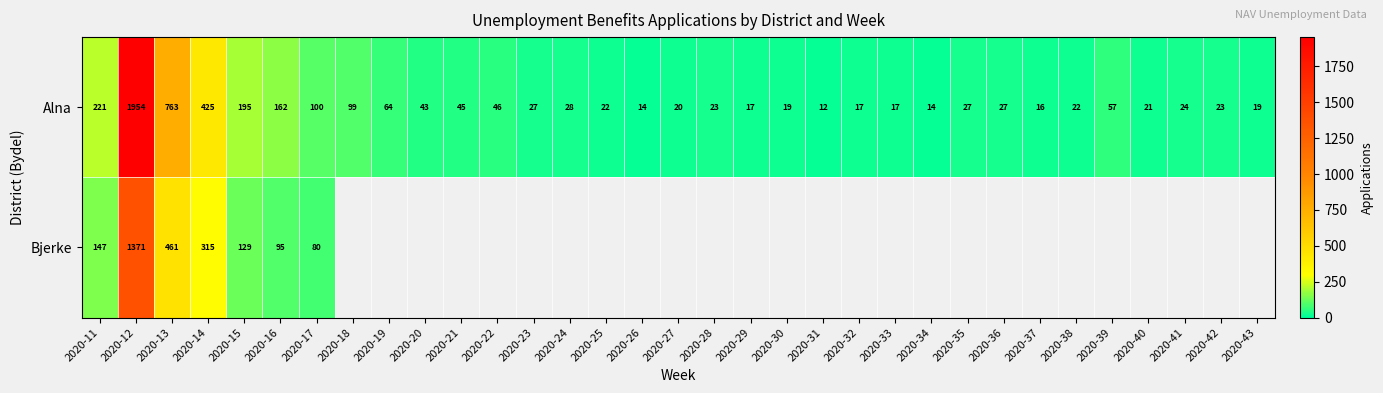

What is the difference between the maximum and minimum values in the Alna series?

1942